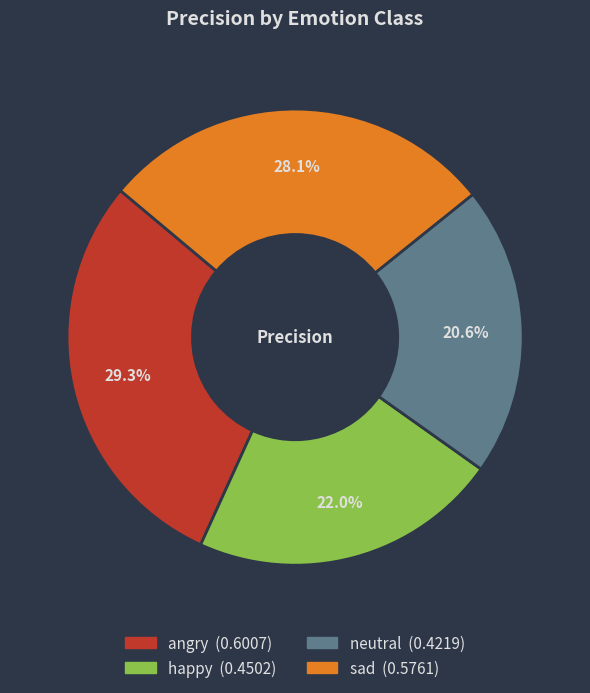

Is there any slice that represents more than half of the pie?

No